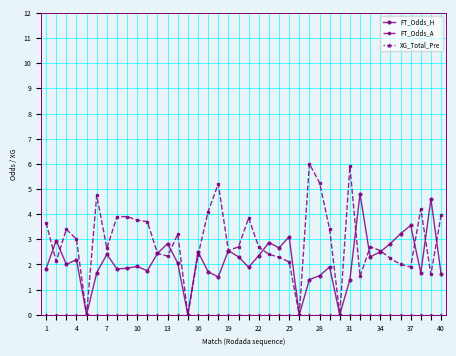

Which series has the largest range (max minus min)?

FT_Odds_A